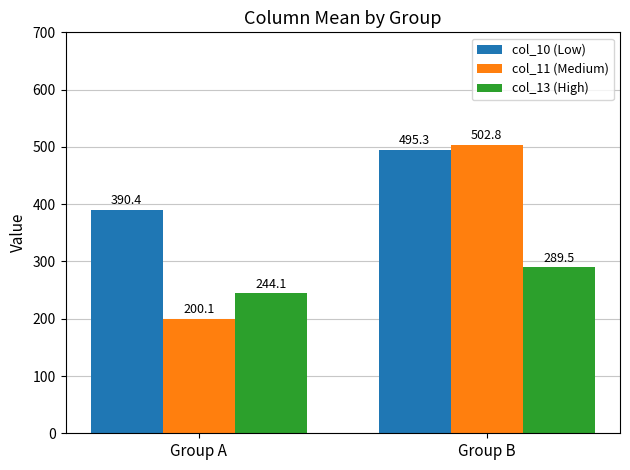

Which category has the highest value across all series?

Group B